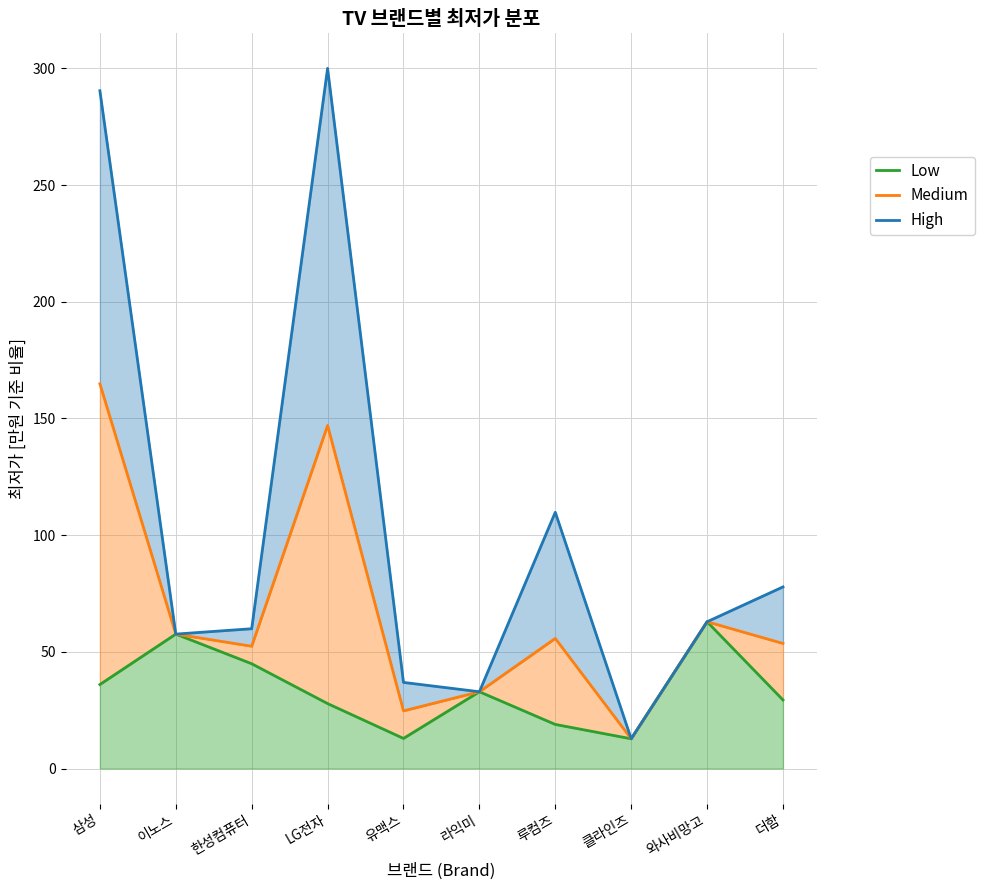

What is the difference between the maximum and minimum values in the Low series?

50.1